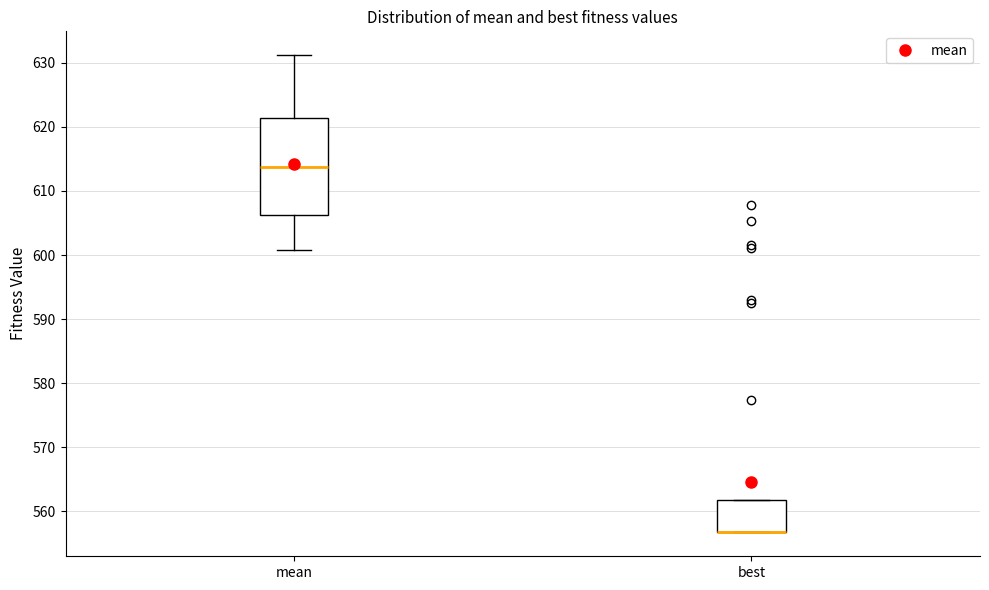

Which box is the tallest, from its lower edge to its upper edge?

mean